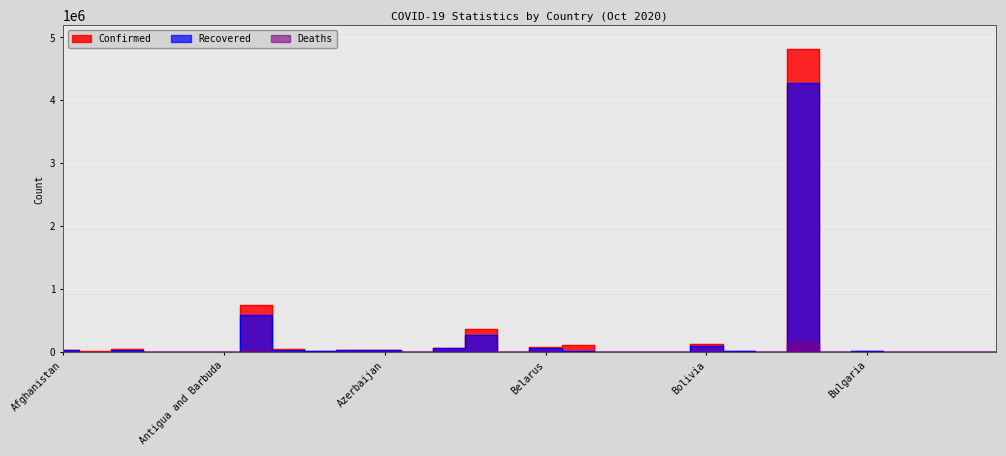

At how many categories does at least one series exceed 2757089?

1